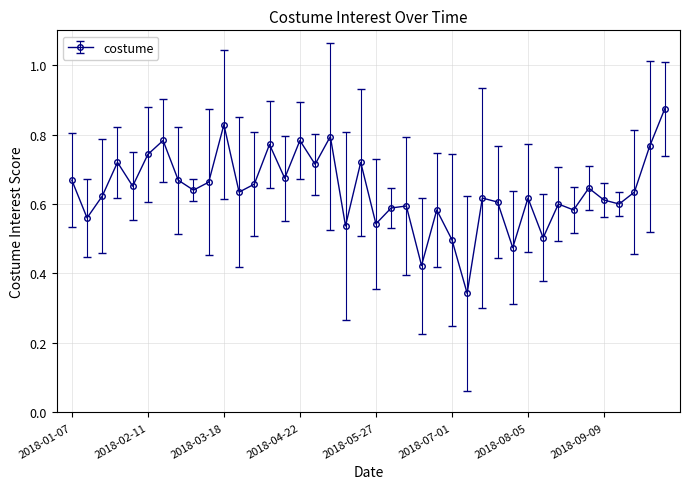

How many values are between 0 and 1?

40